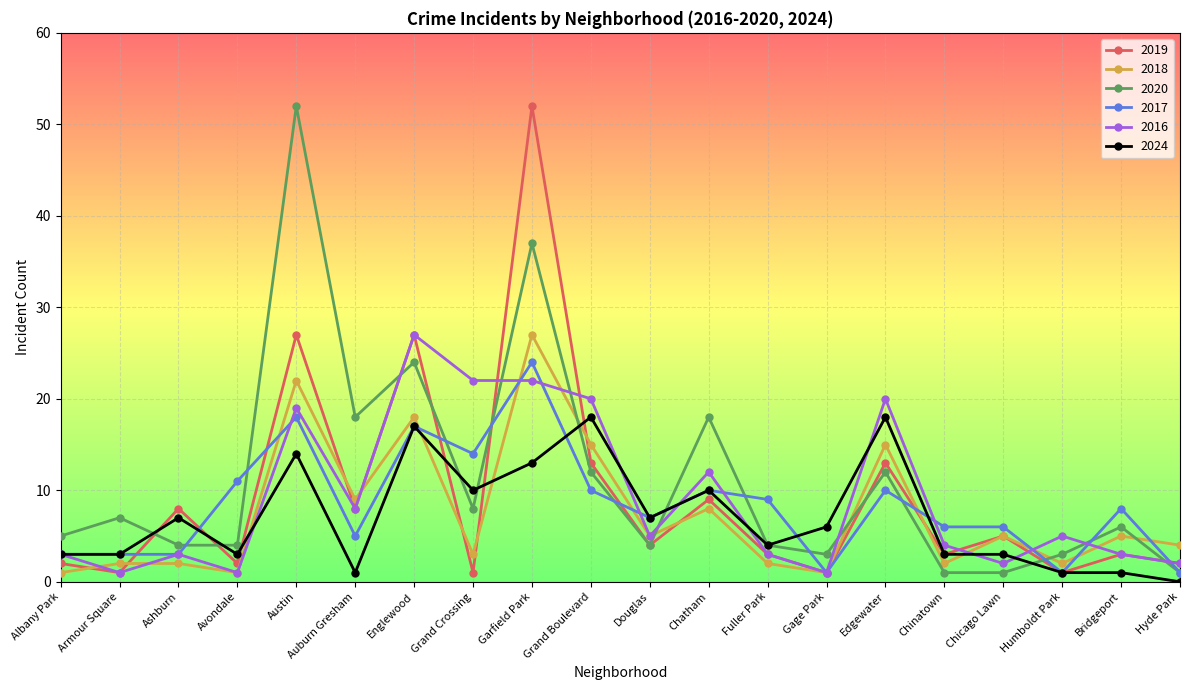

How many data points in 2016 are less than 5?

10